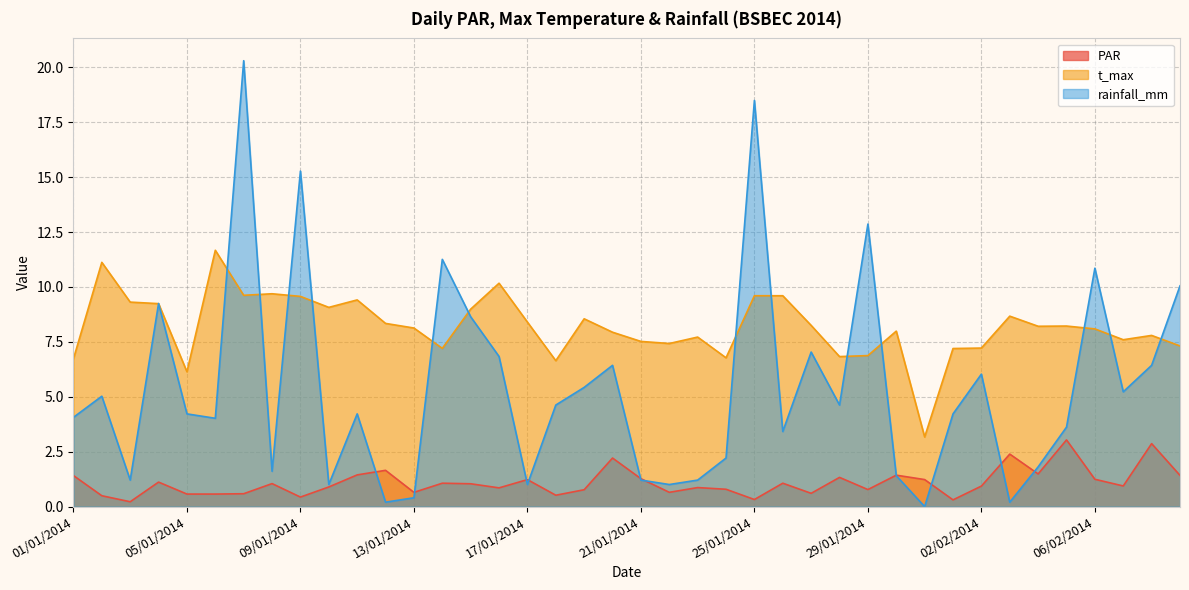

Between which two adjacent categories do rainfall_mm and PAR first intersect?

11/01/2014 and 12/01/2014